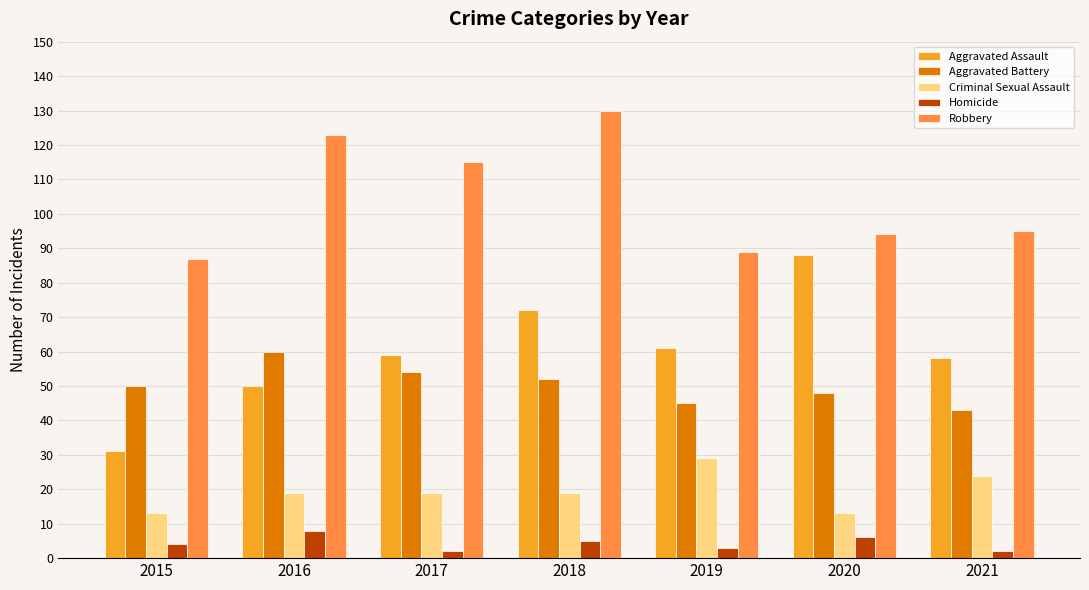

What is the approximate value of Criminal Sexual Assault at 2017?

19